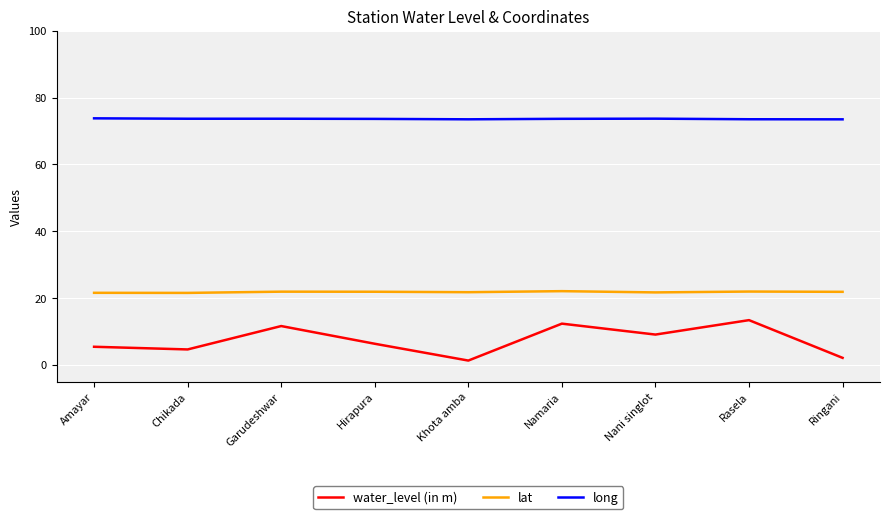

True or false: long and water_level (in m) intersect in this chart.

False